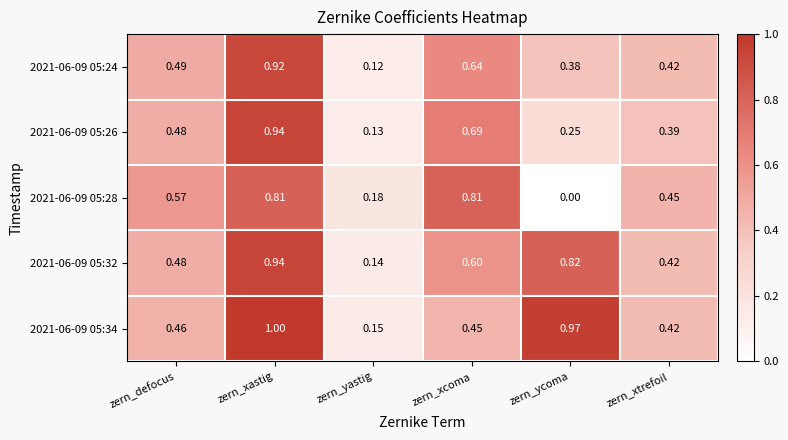

List the labels in order of 2021-06-09 05:34 value, largest first.

zern_xastig, zern_ycoma, zern_defocus, zern_xcoma, zern_xtrefoil, zern_yastig